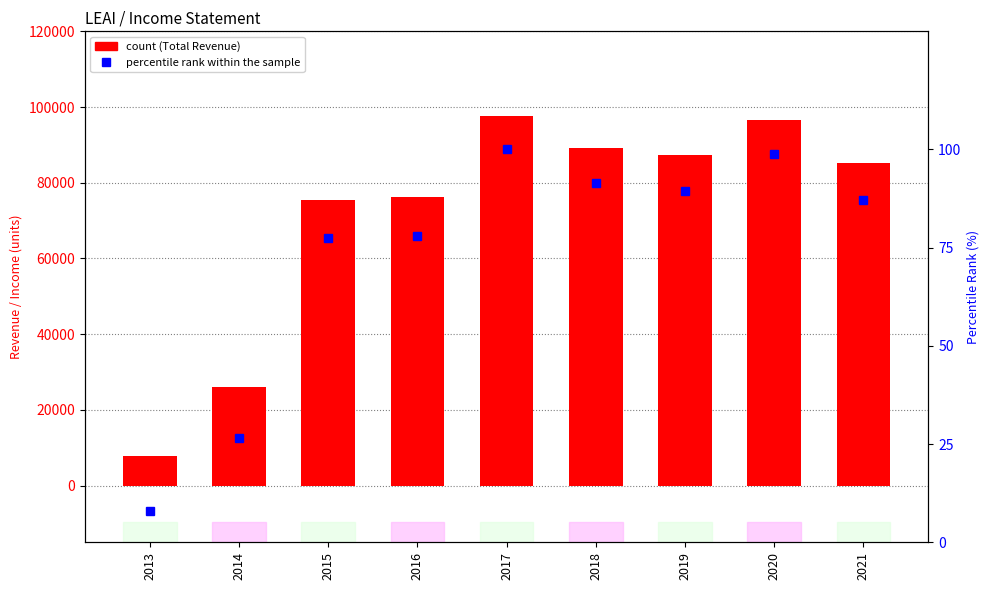

What is the value of the percentile rank within the sample bar at the 9th from the left?

87.1